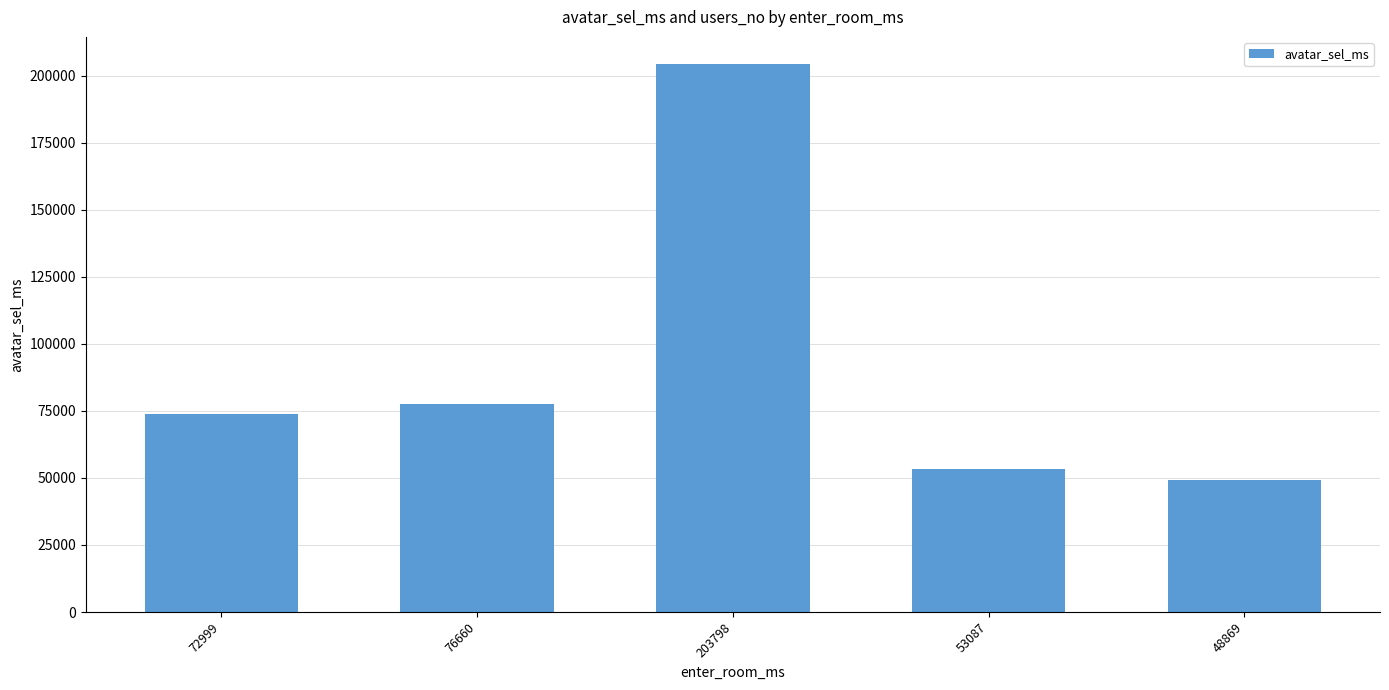

Reading right to left, list all the values displayed in this chart.

49104	53477	204212	77473	73862